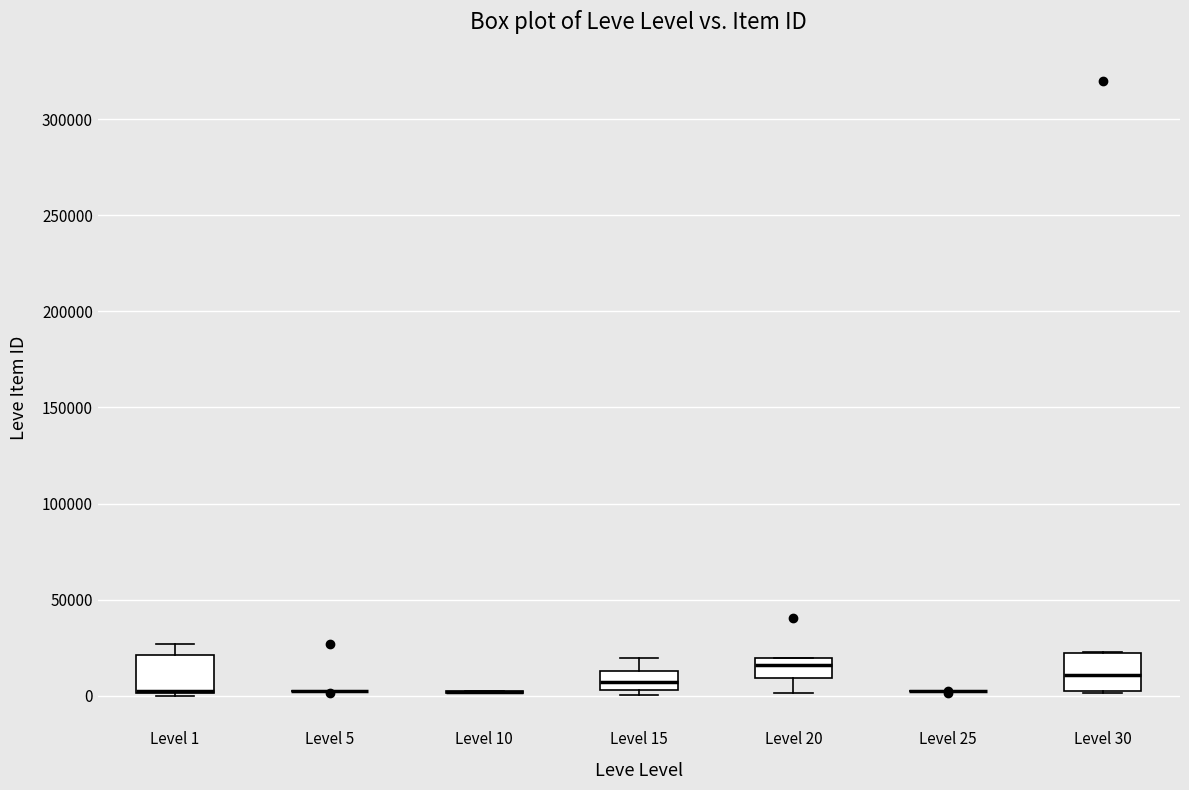

Where does the upper whisker of the box for Level 15 end on the y-axis? The values are not printed on the chart, so give them approximately, as read against the axis.

20000